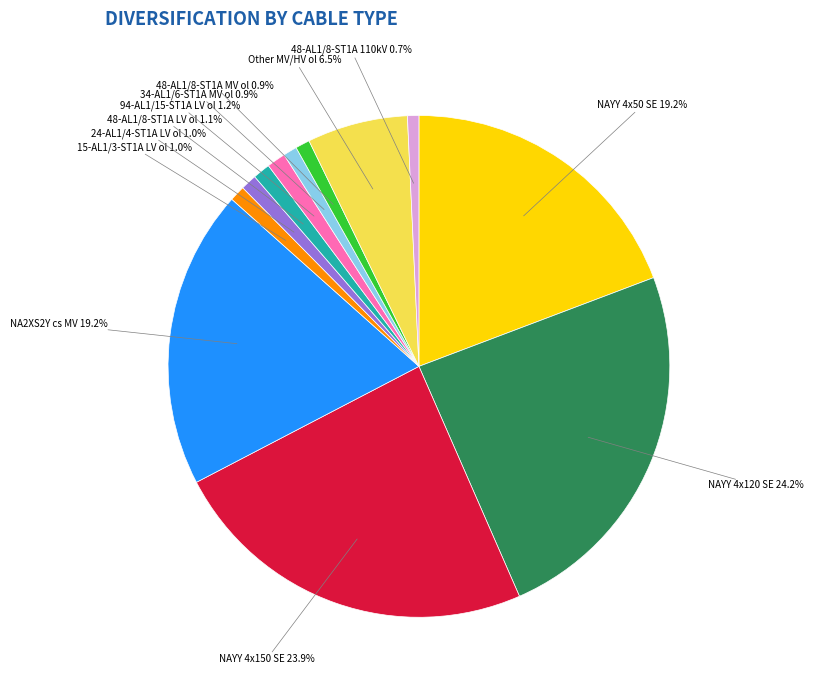

Does any single category account for the majority?

No